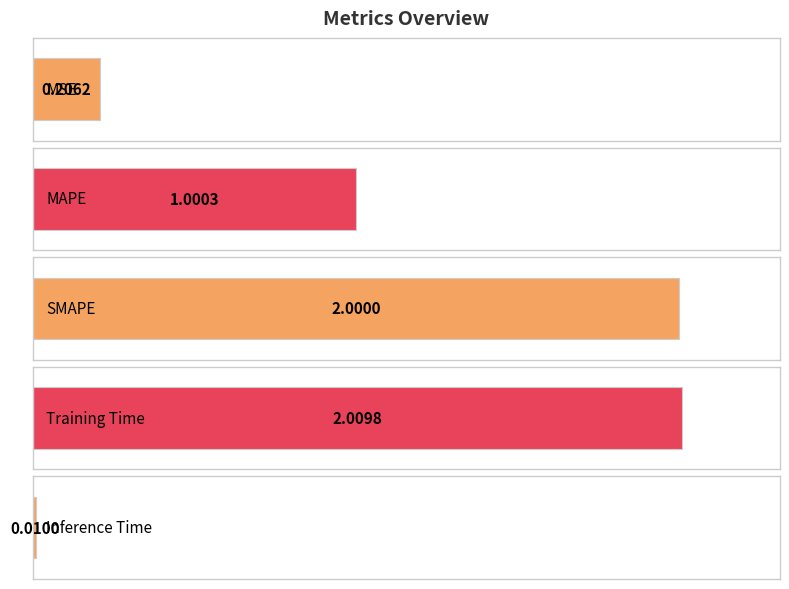

Is it true that the value at MAPE is 1.0?

True